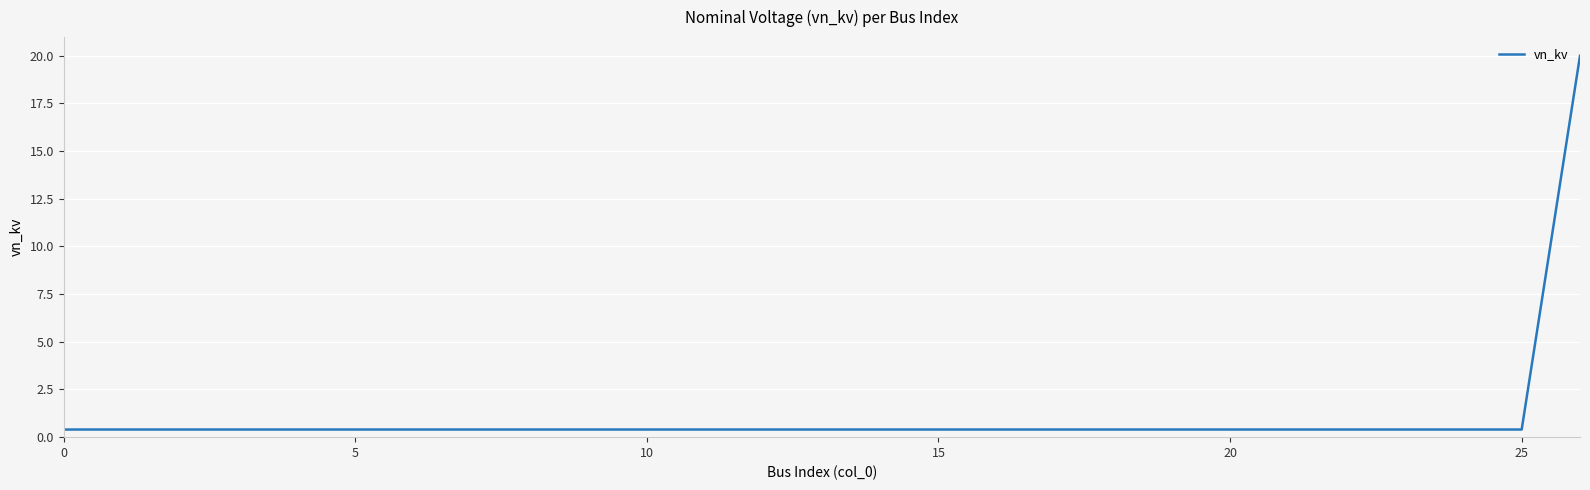

Does the chart display data point markers on the line(s)?

No